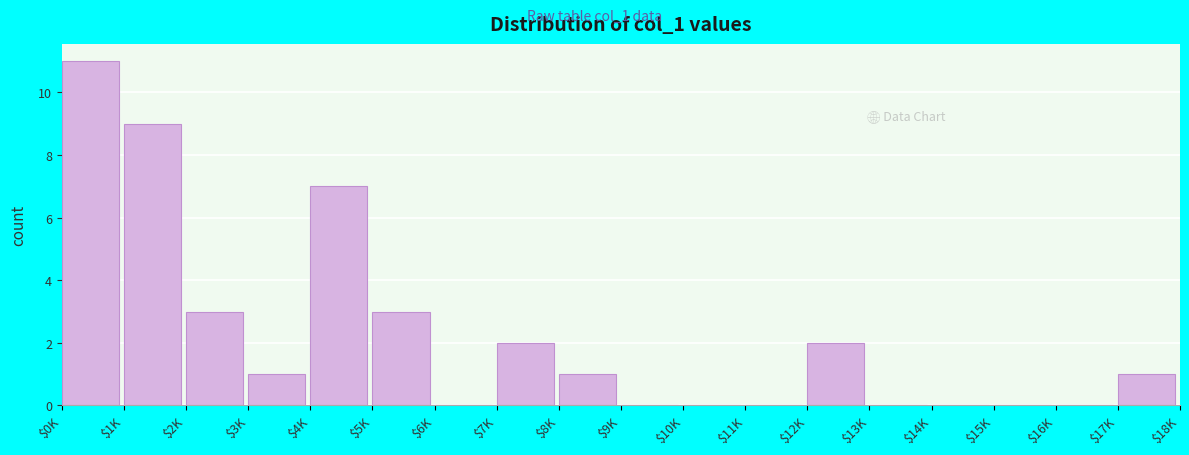

What is the maximum value shown in the chart?

11